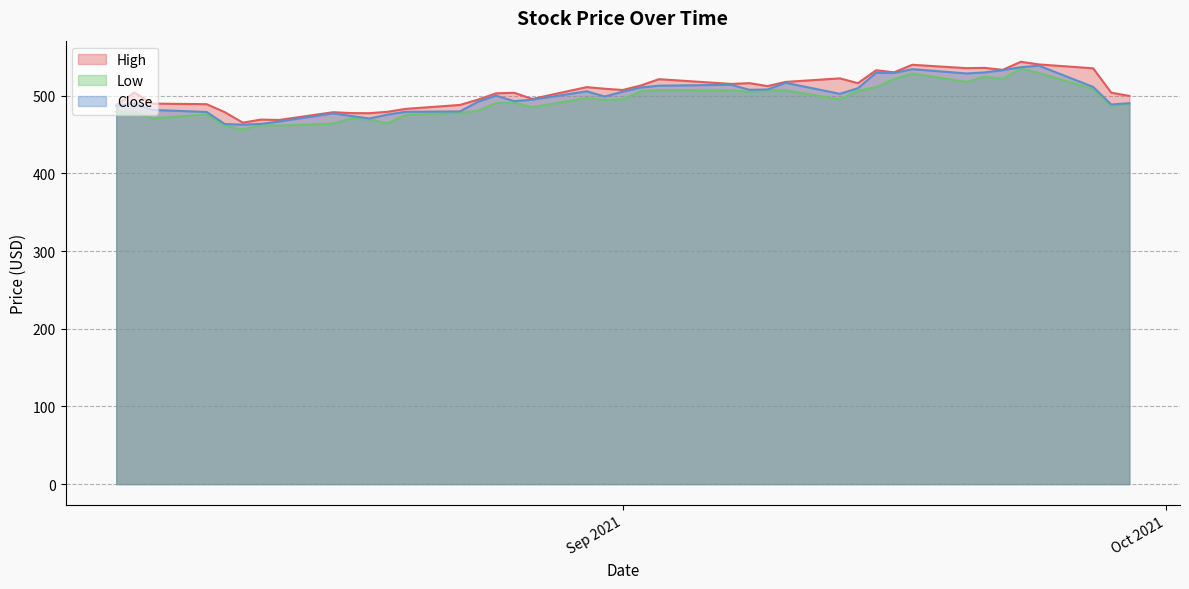

What is the difference between the maximum and minimum values in the Low series?

78.6